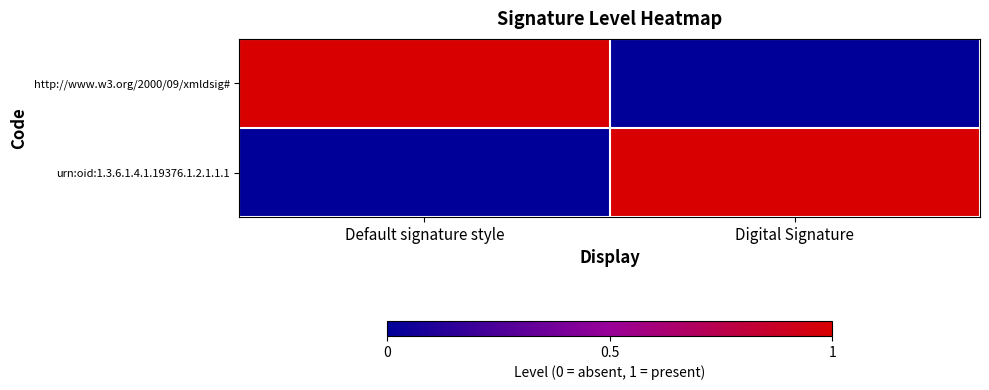

At which category is the sum across all series the highest?

Default signature style